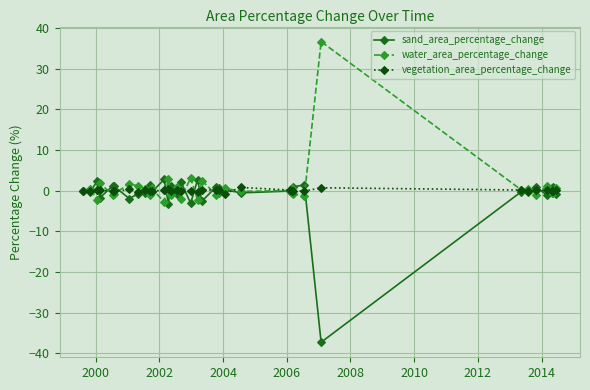

What are all the series names shown in the legend?

sand_area_percentage_change, water_area_percentage_change, vegetation_area_percentage_change